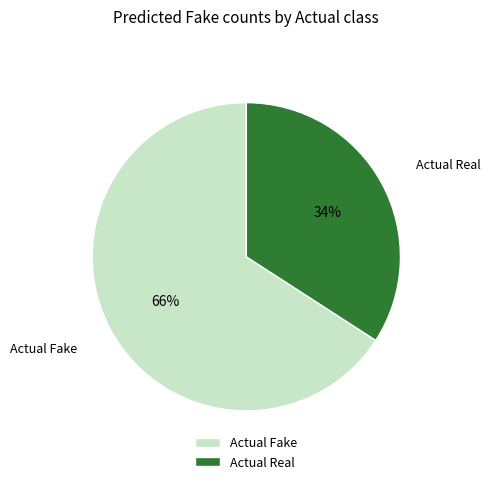

Rank the categories by value from highest to lowest.

Actual Fake, Actual Real